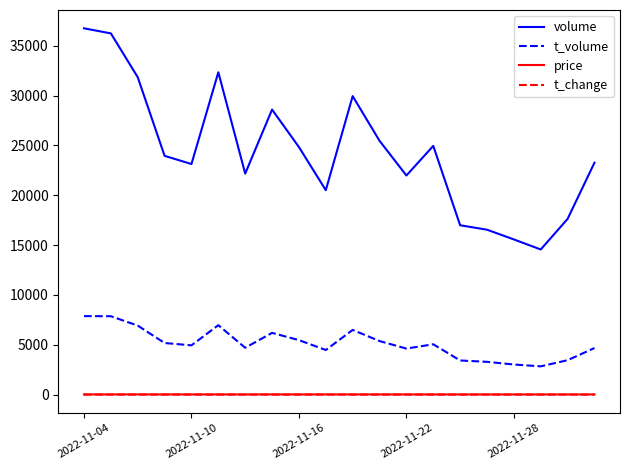

Which series has the widest spread of values?

volume